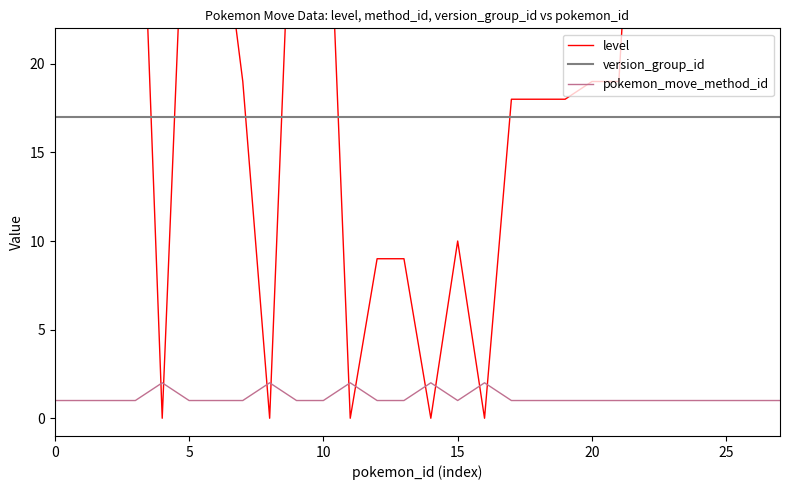

True or false: version_group_id and pokemon_move_method_id cross at least once.

False